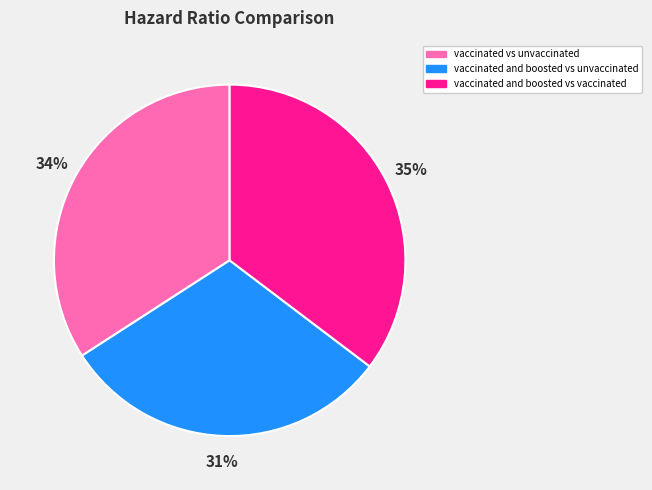

Rank the categories by value from highest to lowest.

vaccinated and boosted vs vaccinated, vaccinated vs unvaccinated, vaccinated and boosted vs unvaccinated